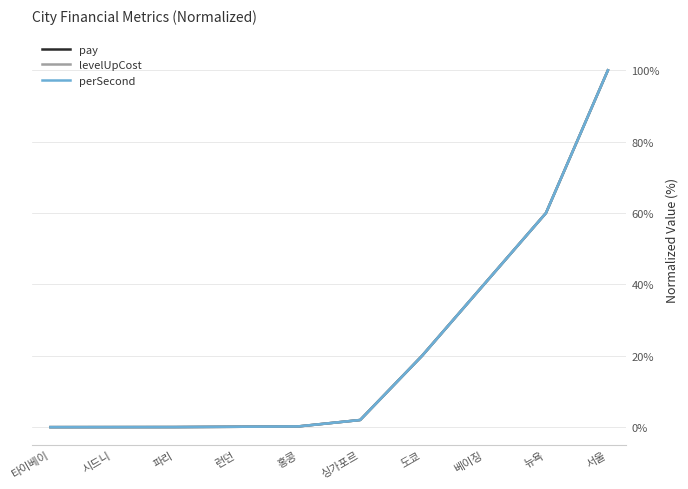

Does the chart display data point markers on the line(s)?

No